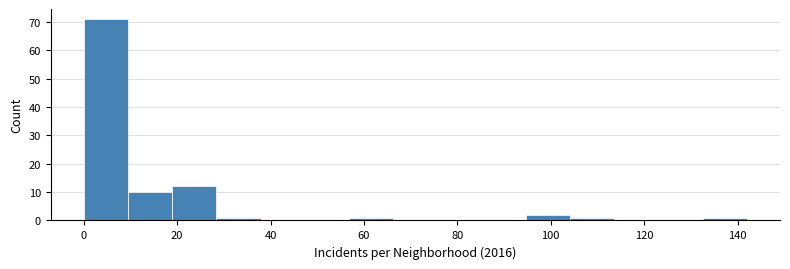

Reading left to right, list every bar in this chart as the range it spans on the x-axis followed by its height. Neither the bar edges nor the heights are printed on the chart, so give them approximately, as read against the axes.

0 to 10: 71
10 to 18: 10
18 to 28: 12
28 to 38: 1
38 to 48: 0
48 to 56: 0
56 to 66: 1
66 to 76: 0
76 to 86: 0
86 to 94: 0
94 to 104: 2
104 to 114: 1
114 to 124: 0
124 to 132: 0
132 to 142: 1